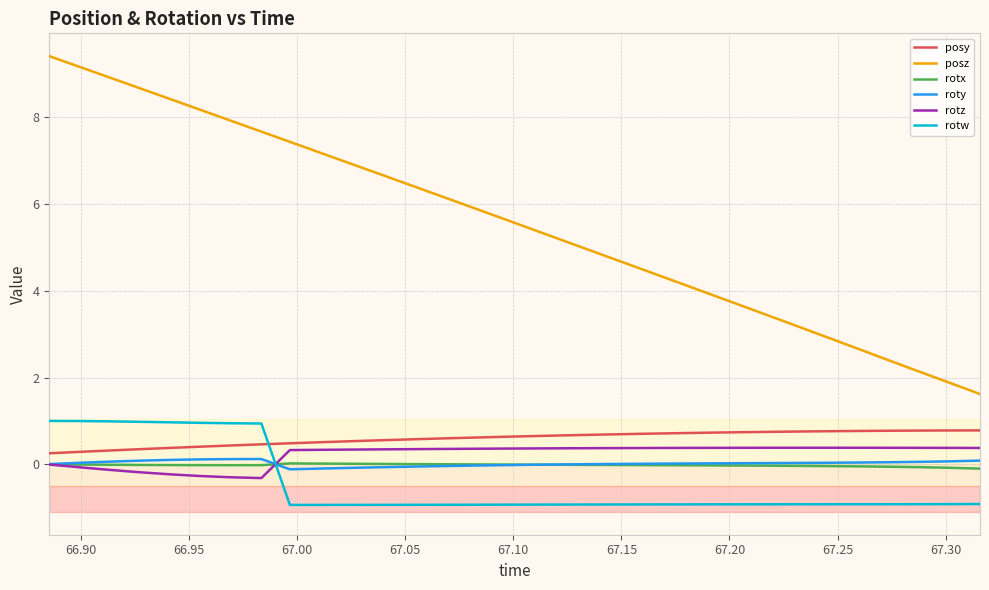

What are all the series names shown in the legend?

posy, posz, rotx, roty, rotz, rotw